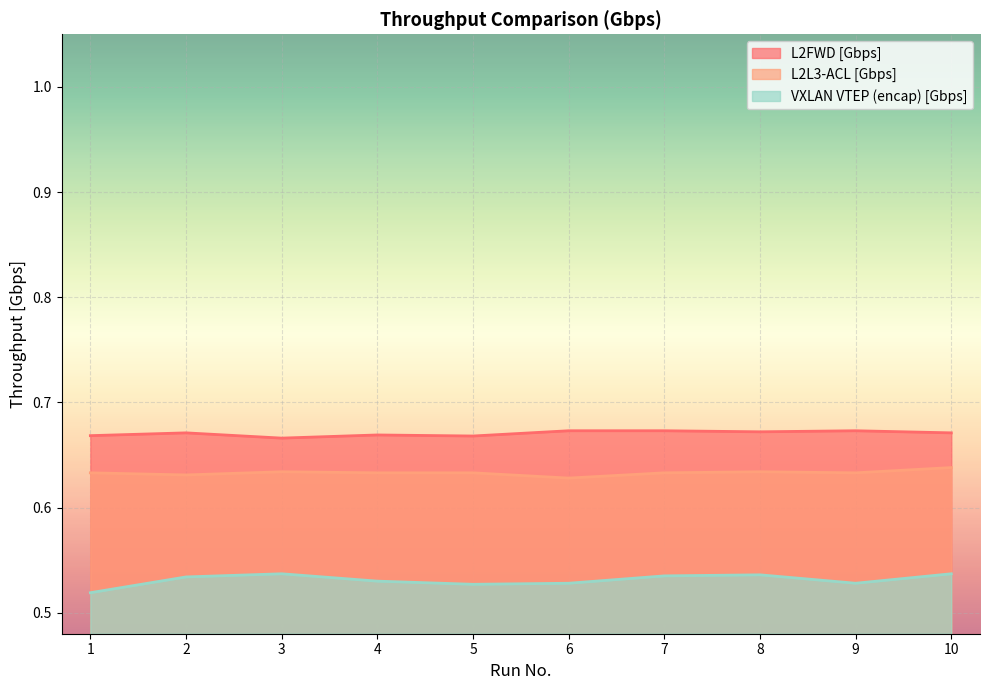

Reading left to right, extract all data points from this chart.

L2FWD [Gbps]: 0.7	0.7	0.7	0.7	0.7	0.7	0.7	0.7	0.7	0.7
L2L3-ACL [Gbps]: 0.6	0.6	0.6	0.6	0.6	0.6	0.6	0.6	0.6	0.6
VXLAN VTEP (encap) [Gbps]: 0.5	0.5	0.5	0.5	0.5	0.5	0.5	0.5	0.5	0.5